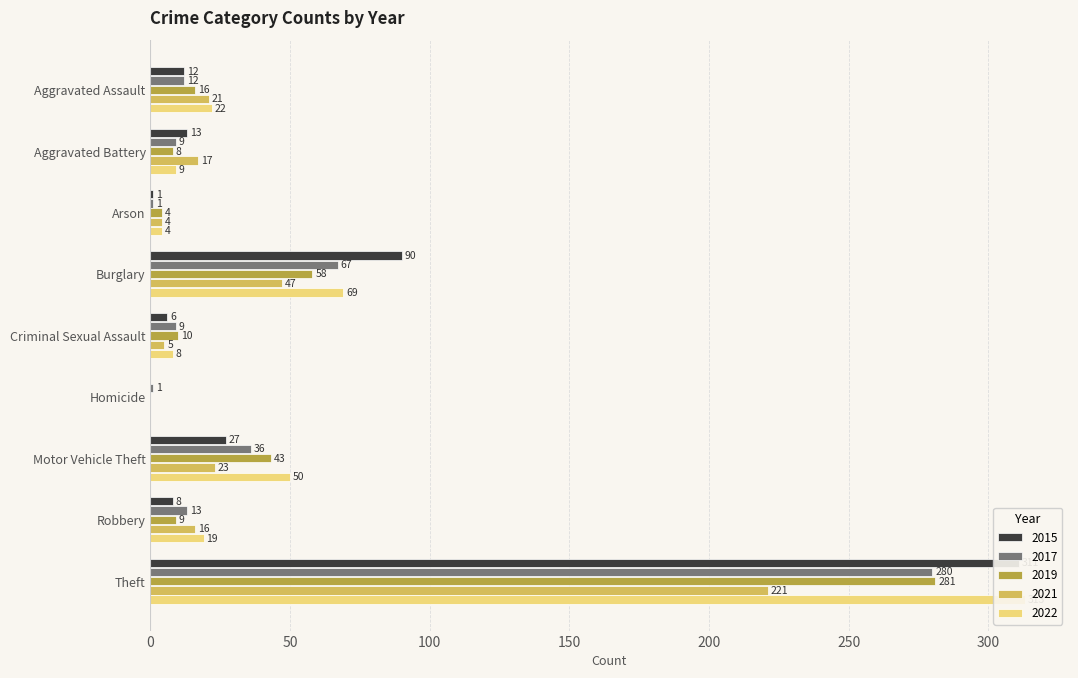

List the series in order of their peak value, highest first.

2022, 2015, 2019, 2017, 2021